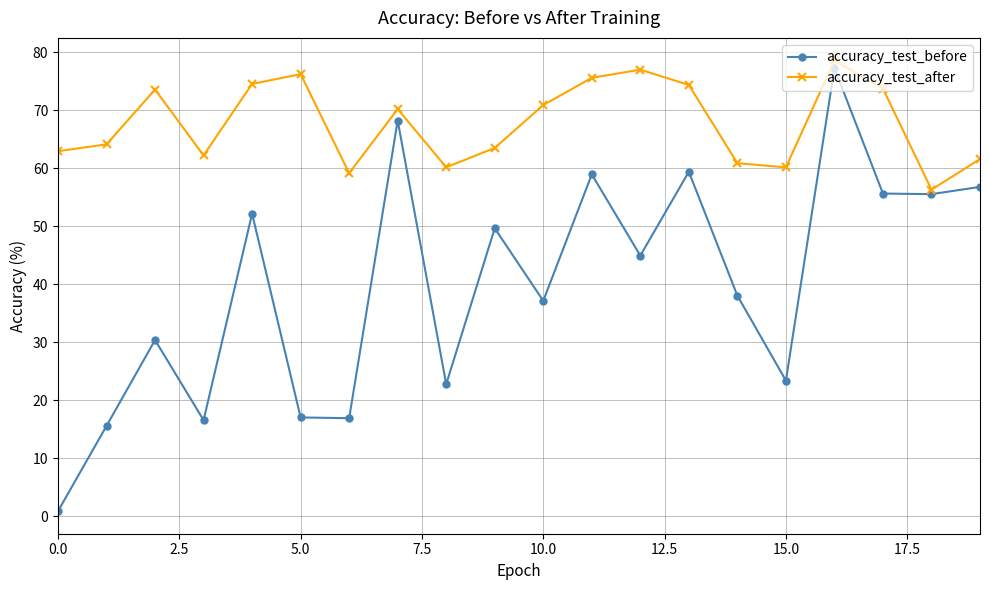

What is the difference between the maximum and minimum values in the accuracy_test_after series?

22.3